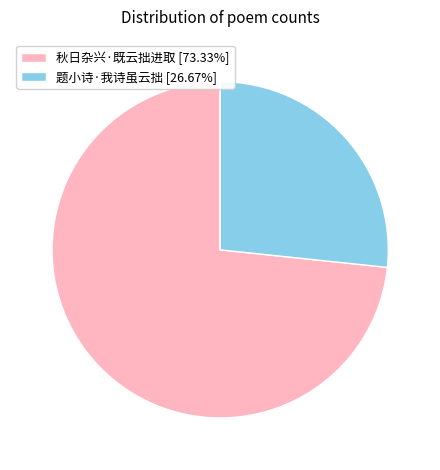

Does 题小诗·我诗虽云拙 [26.67%] account for over 50% of the chart?

No